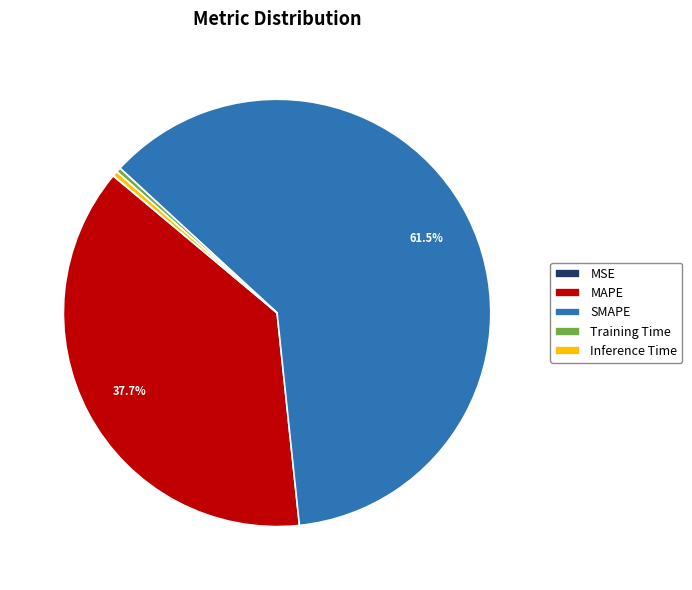

Do MAPE and Inference Time together represent more than half of the pie?

No